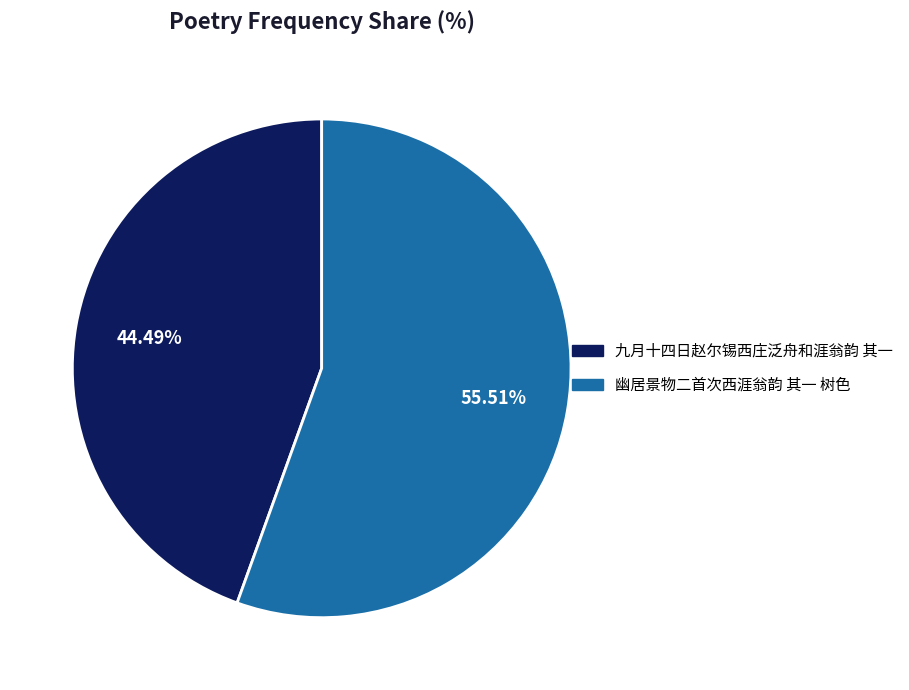

Which has a higher value, 九月十四日赵尔锡西庄泛舟和涯翁韵 其一 or 幽居景物二首次西涯翁韵 其一 树色?

幽居景物二首次西涯翁韵 其一 树色